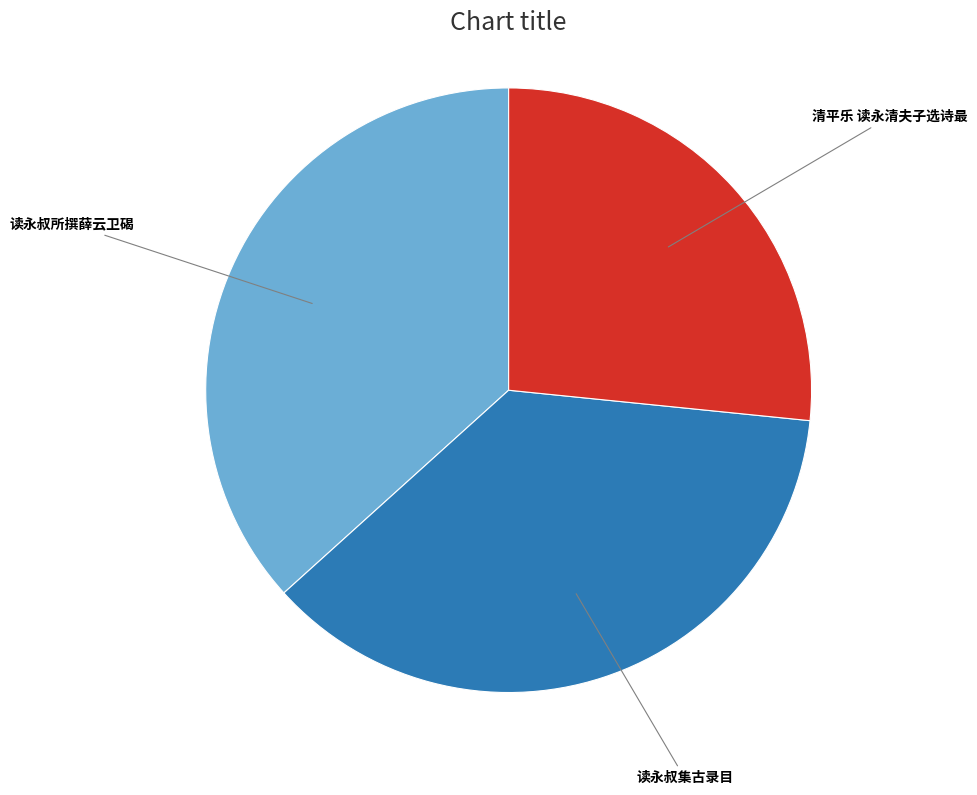

Is there any slice that represents more than half of the pie?

No